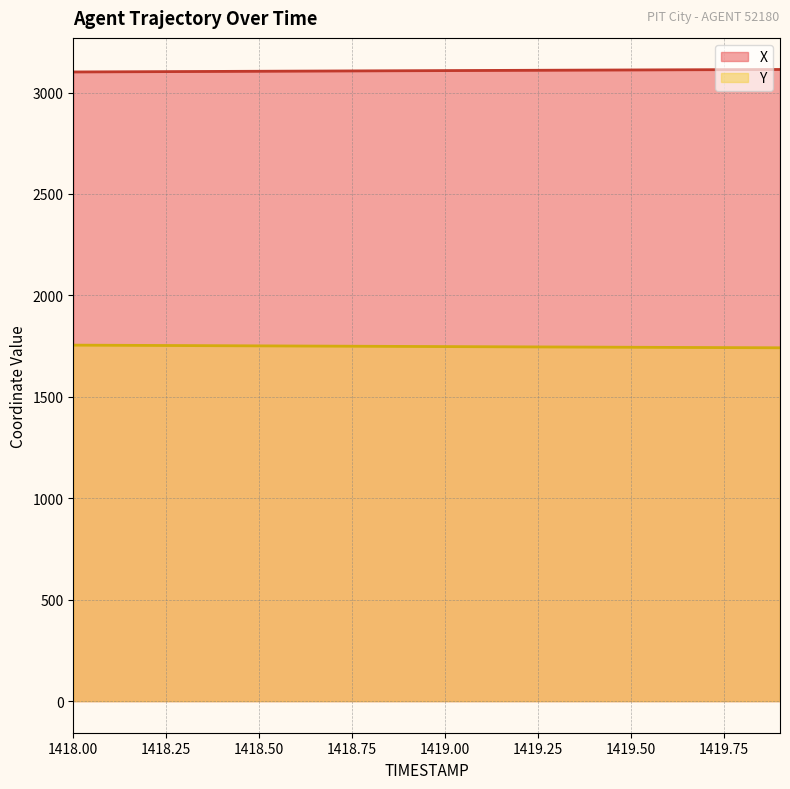

True or false: Y and X intersect in this chart.

False